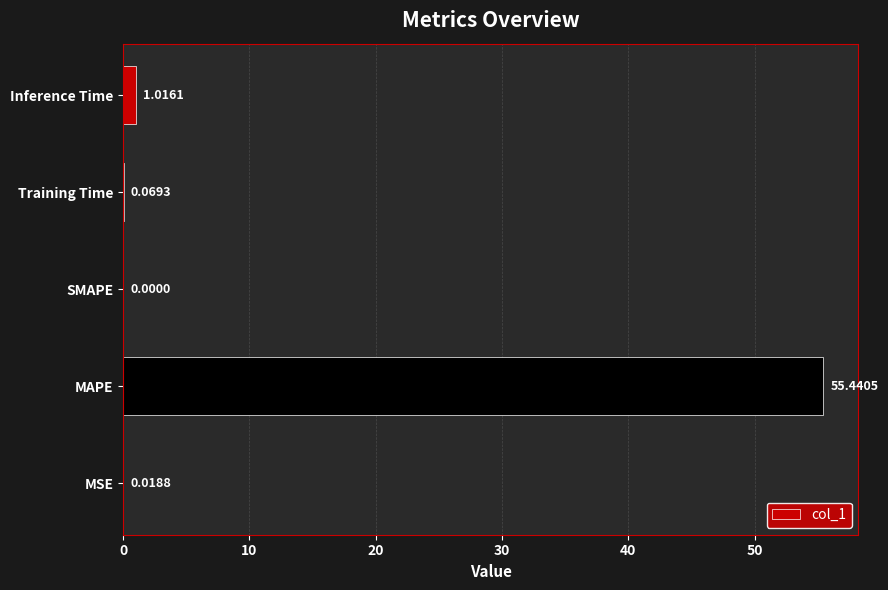

What is the sum of all values?

56.5